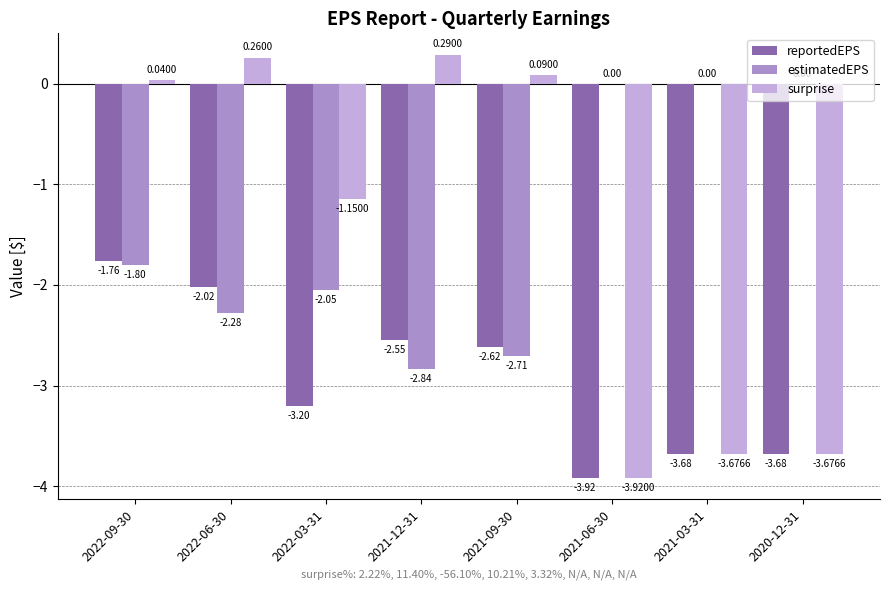

What is the total value across all series at 2021-03-31?

-7.4